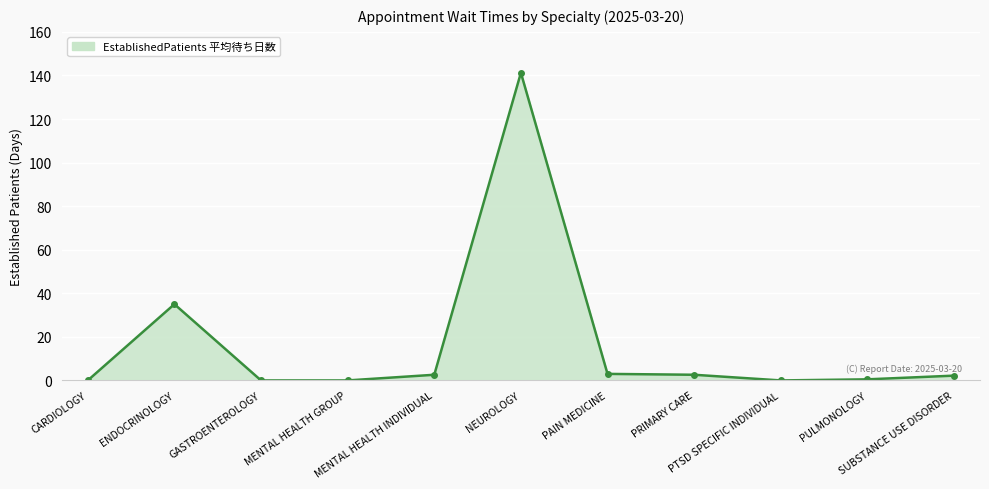

Which label corresponds to the largest value in the chart?

NEUROLOGY